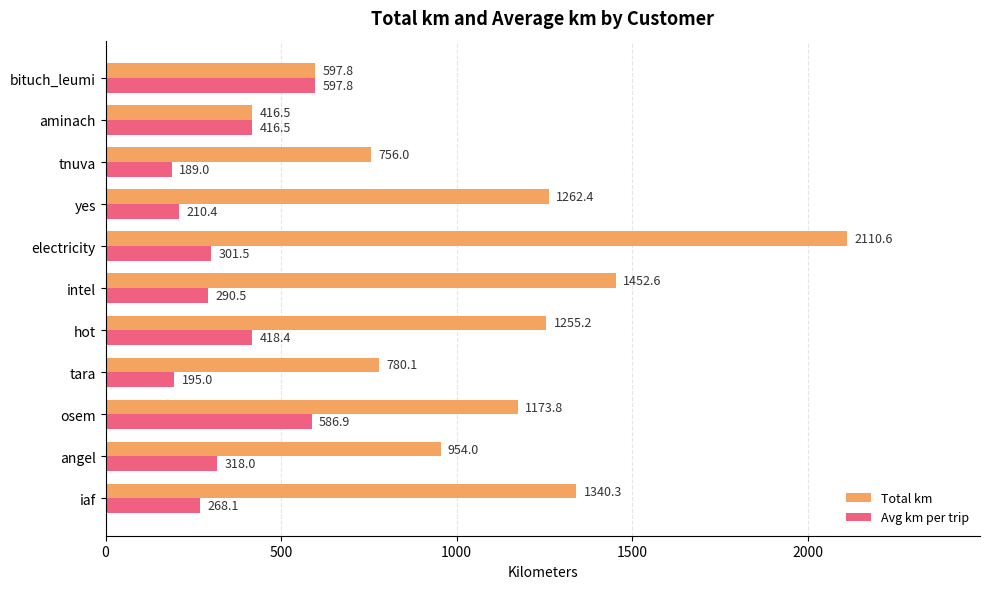

Where is Avg km per trip nearest to the value 393?

aminach